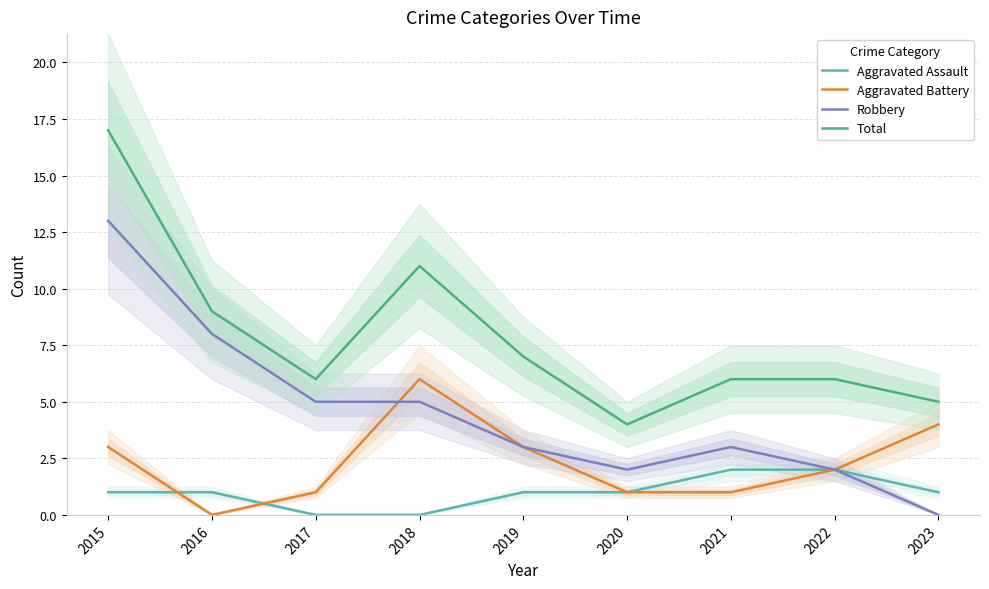

At which label does Robbery reach its peak?

2015